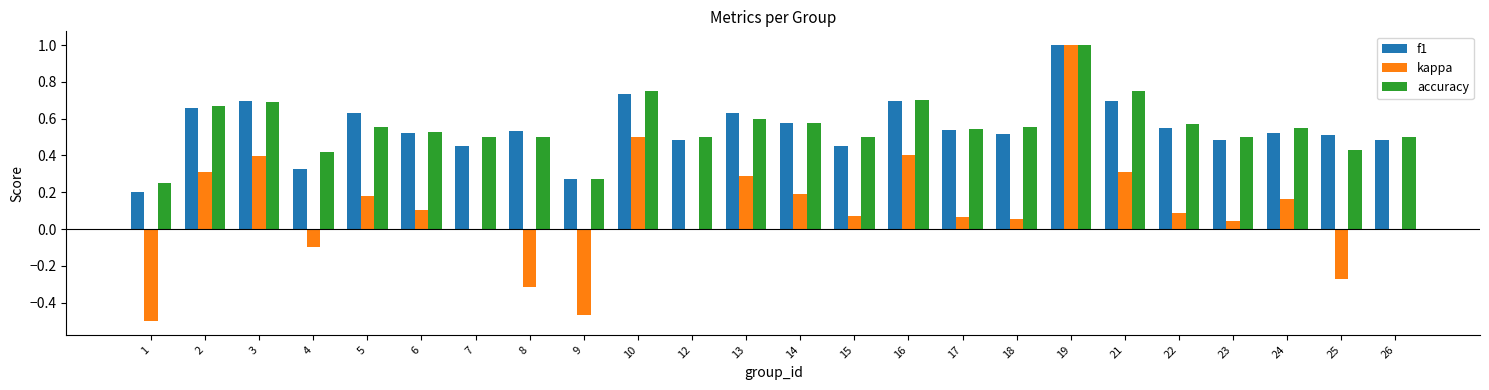

At which category does the chart reach its peak across all series?

19